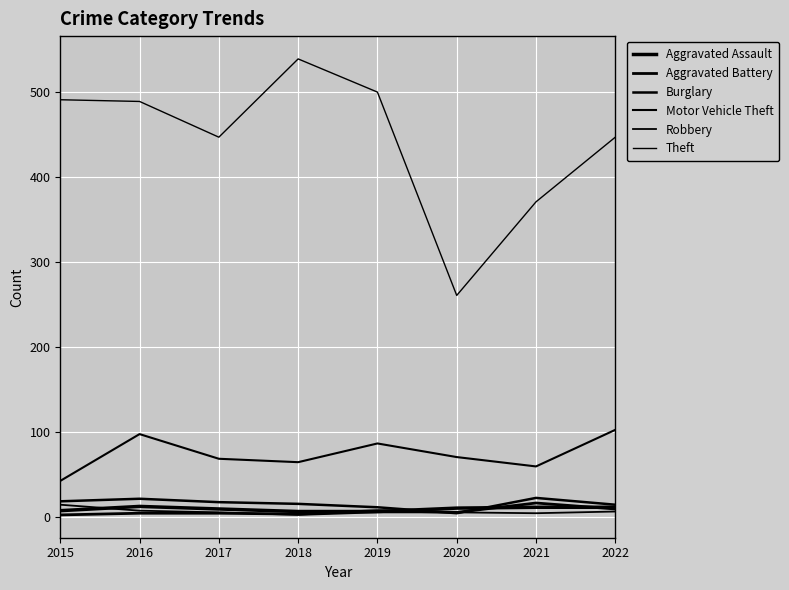

Does the chart have visible grid lines?

Yes